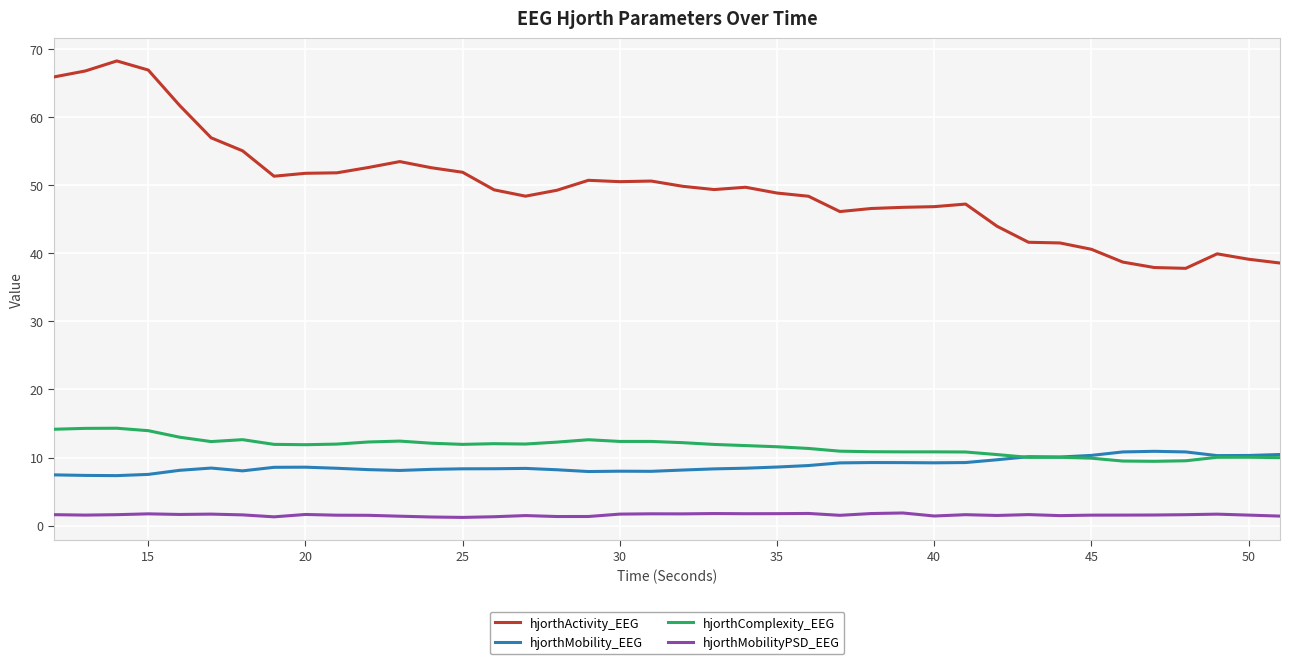

What are all the series names shown in the legend?

hjorthActivity_EEG, hjorthMobility_EEG, hjorthComplexity_EEG, hjorthMobilityPSD_EEG